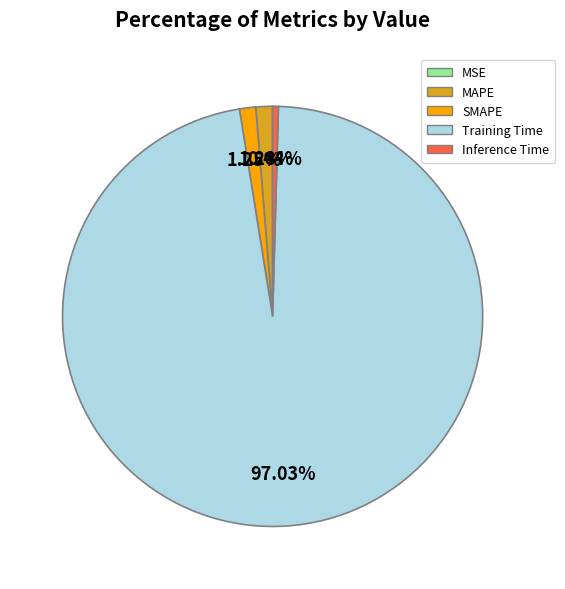

What is the largest slice in the pie chart?

Training Time